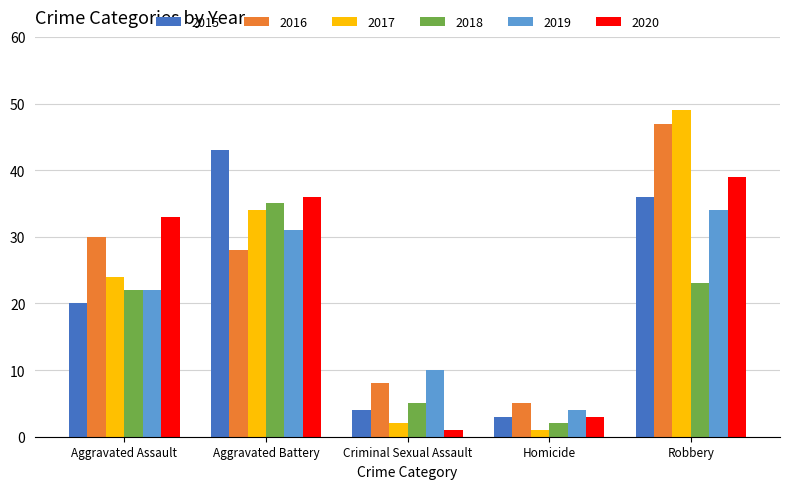

What is the total value across all series at Aggravated Assault?

151